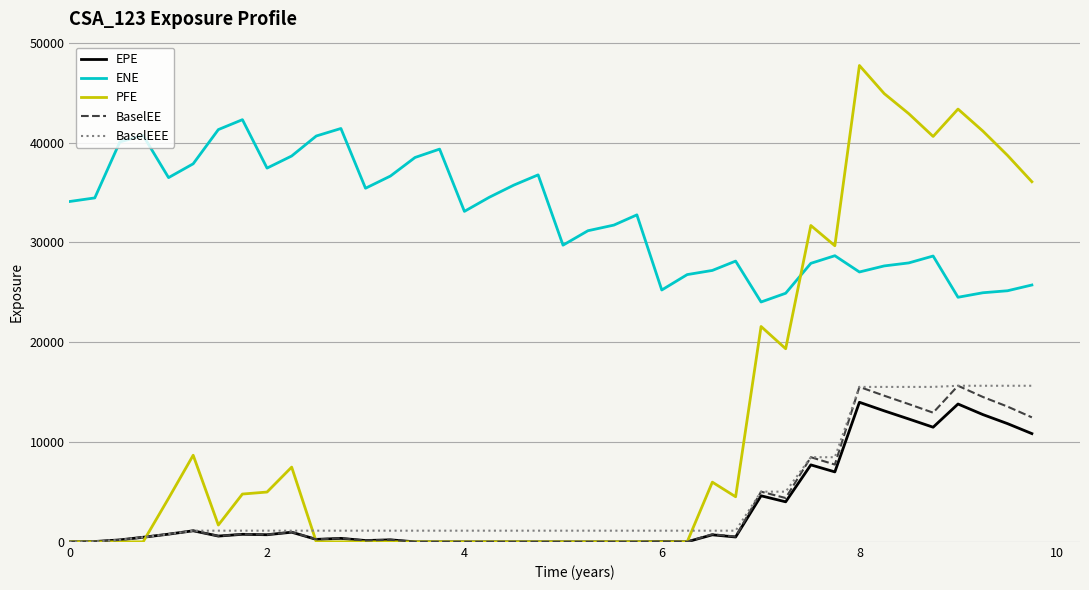

Which series has the largest range (max minus min)?

PFE